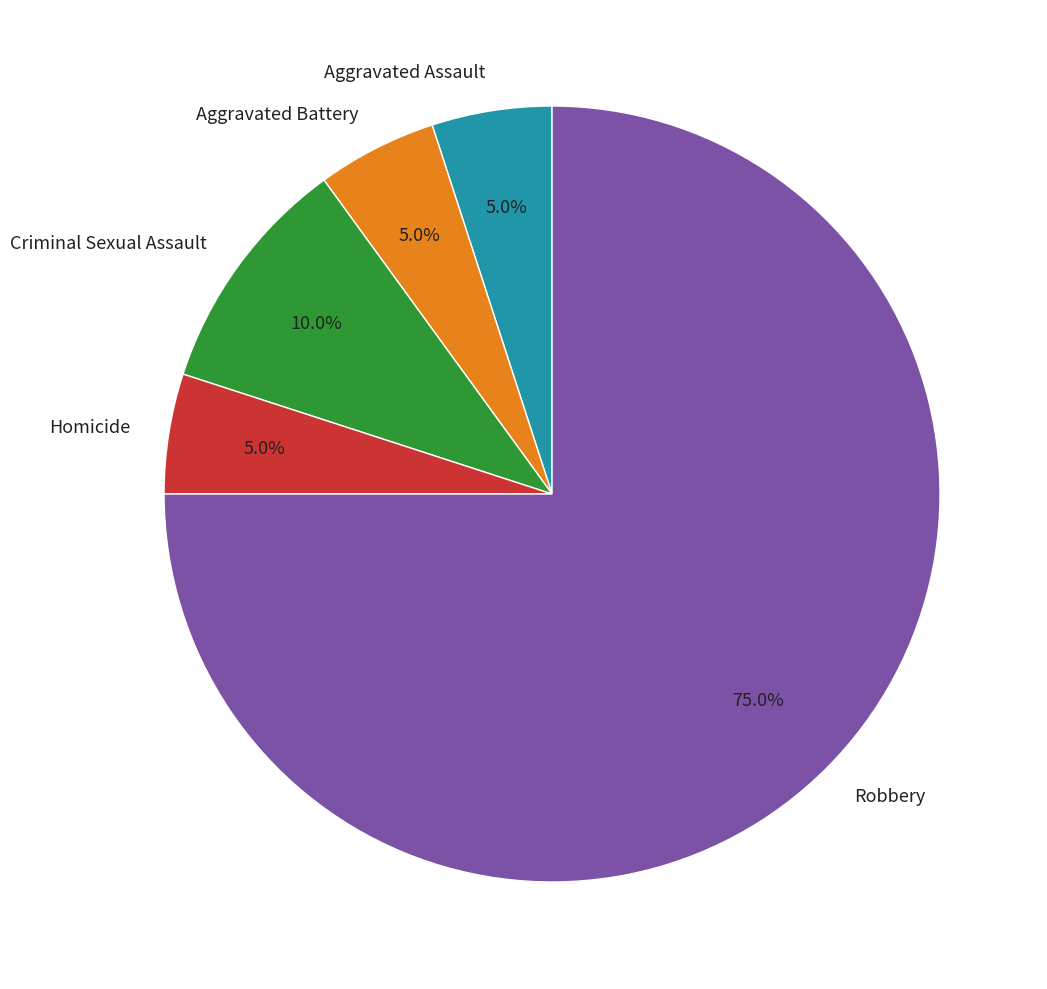

How many segments does this pie chart have?

5